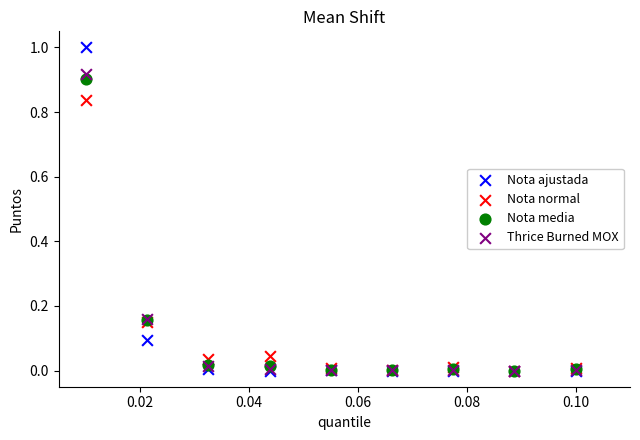

What are all the series names shown in the legend?

Nota ajustada, Nota normal, Nota media, Thrice Burned MOX